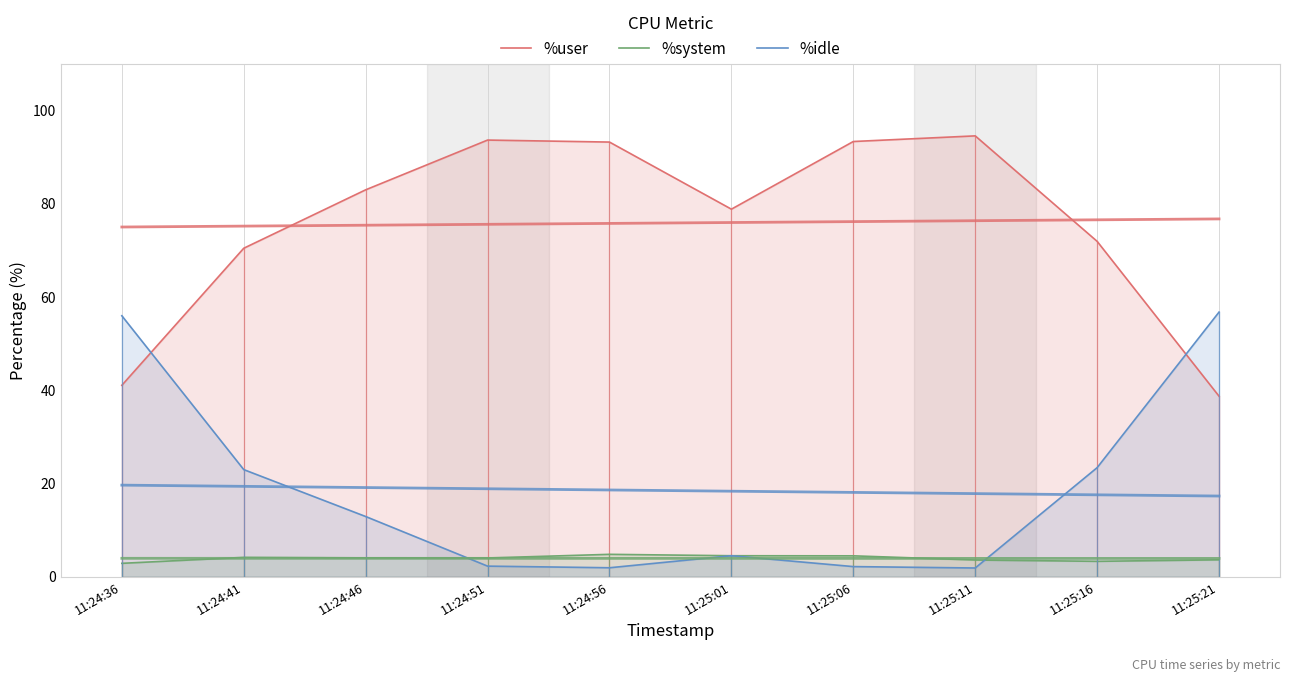

At 11:24:51, list the series in order from largest to smallest.

%user, %system, %idle